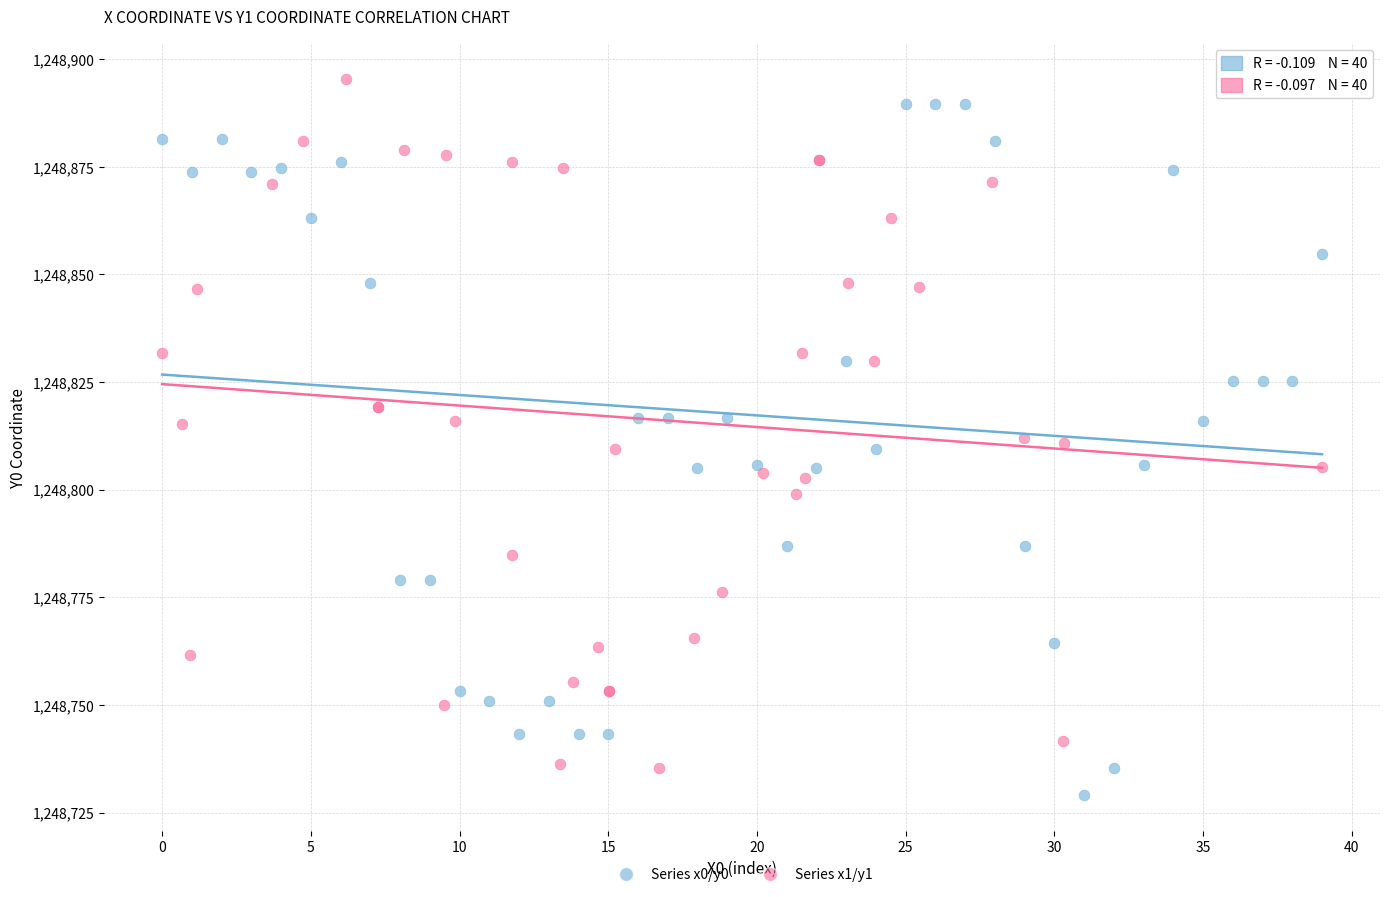

Which series has the widest spread of Y values?

Series x0/y0